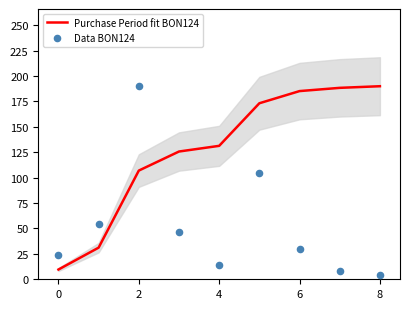

Which series has the largest total across all categories?

Purchase Period fit BON124